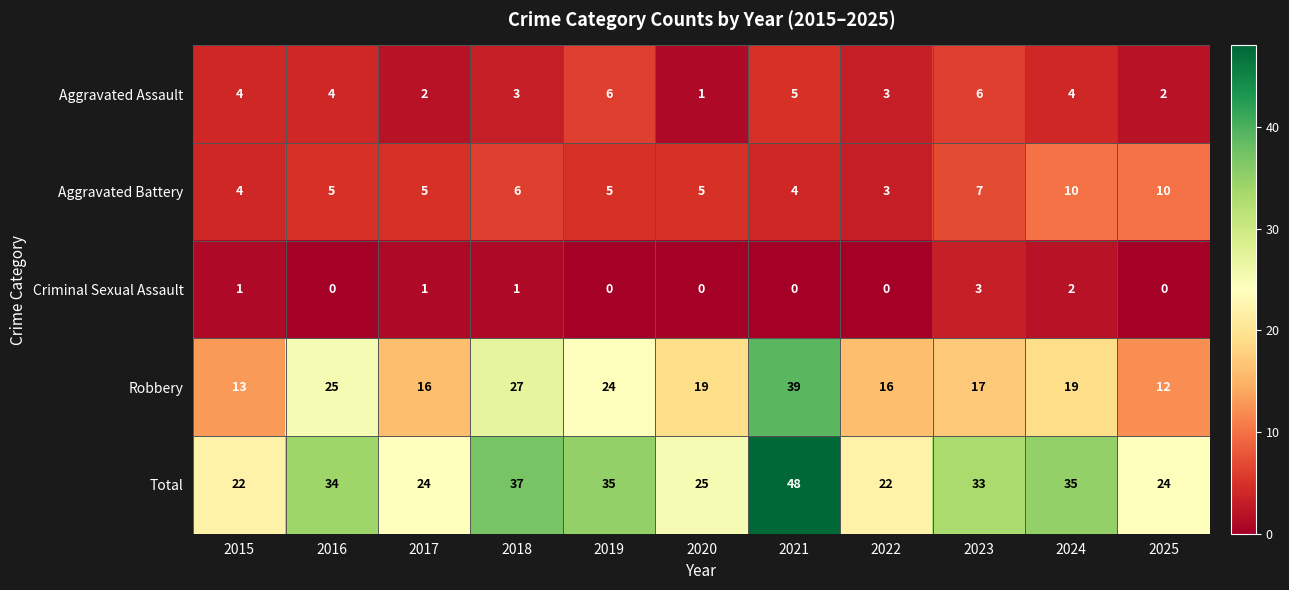

List the series in order of their peak value, highest first.

Total, Robbery, Aggravated Battery, Aggravated Assault, Criminal Sexual Assault